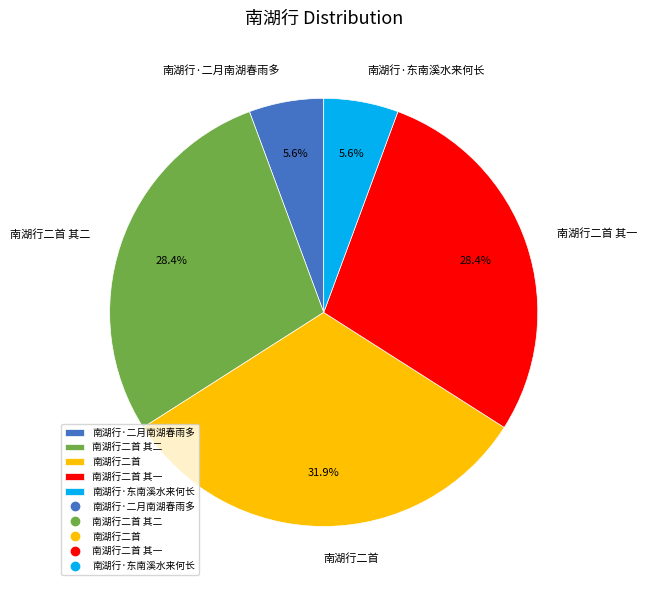

Does any single category account for the majority?

No